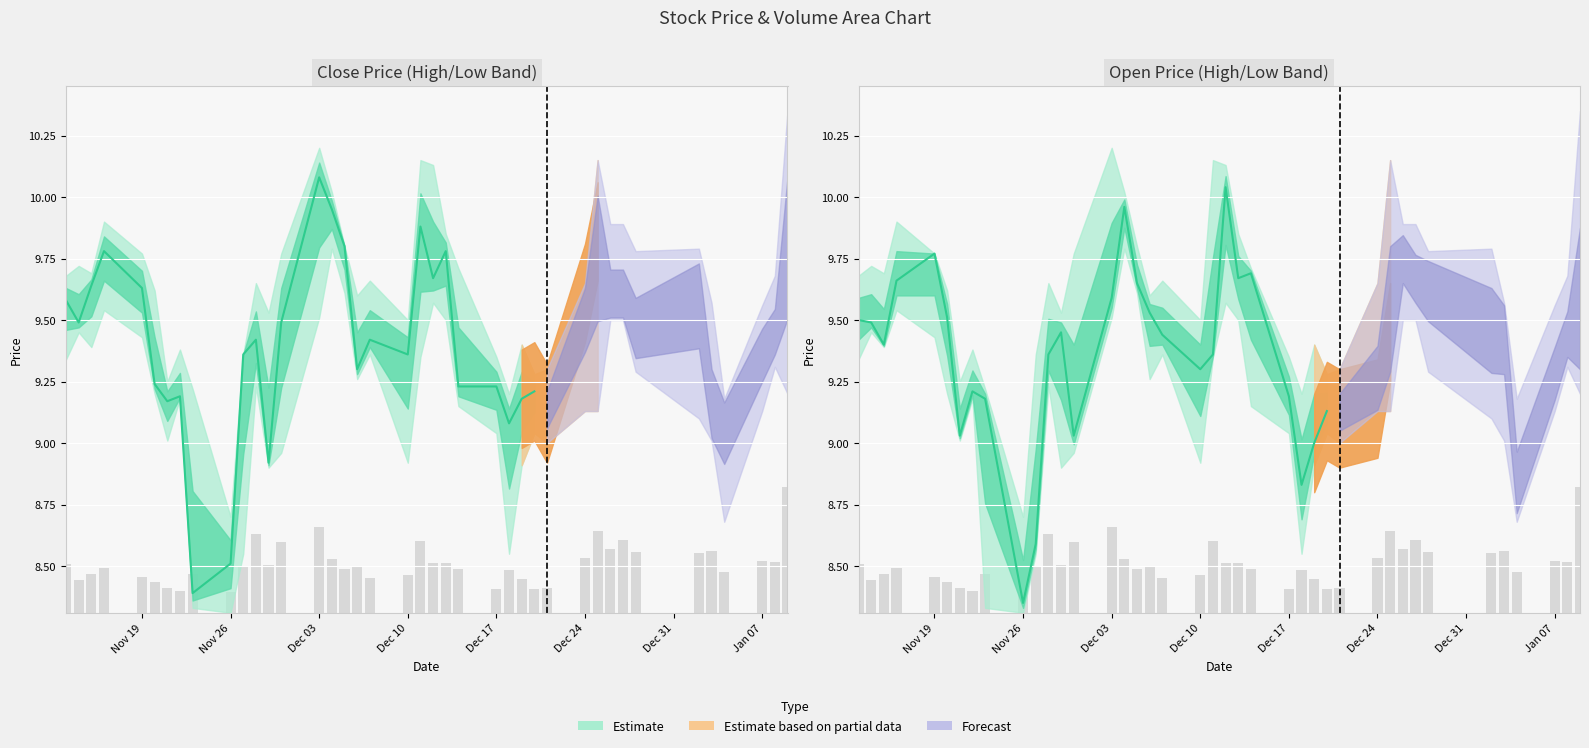

What is the difference between the maximum and minimum values?

1.7